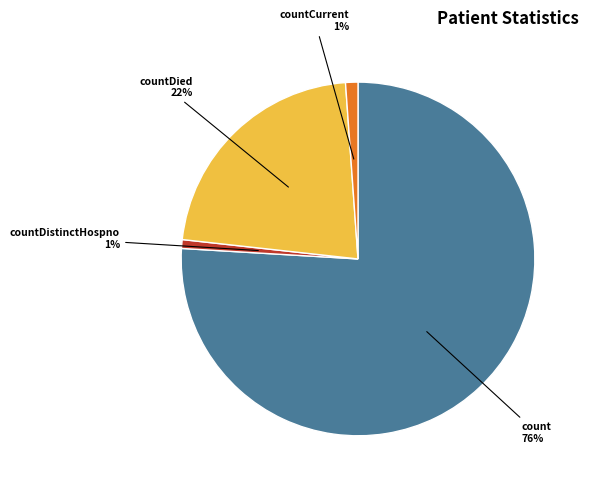

Is there any slice that represents more than half of the pie?

Yes